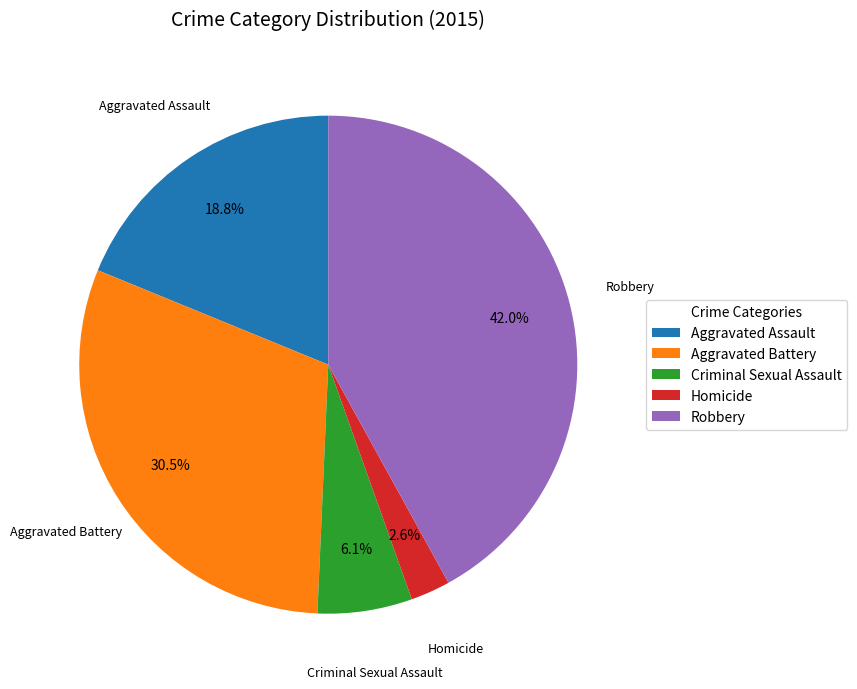

What is the ratio of the value at Homicide to the value at Aggravated Assault?

0.1